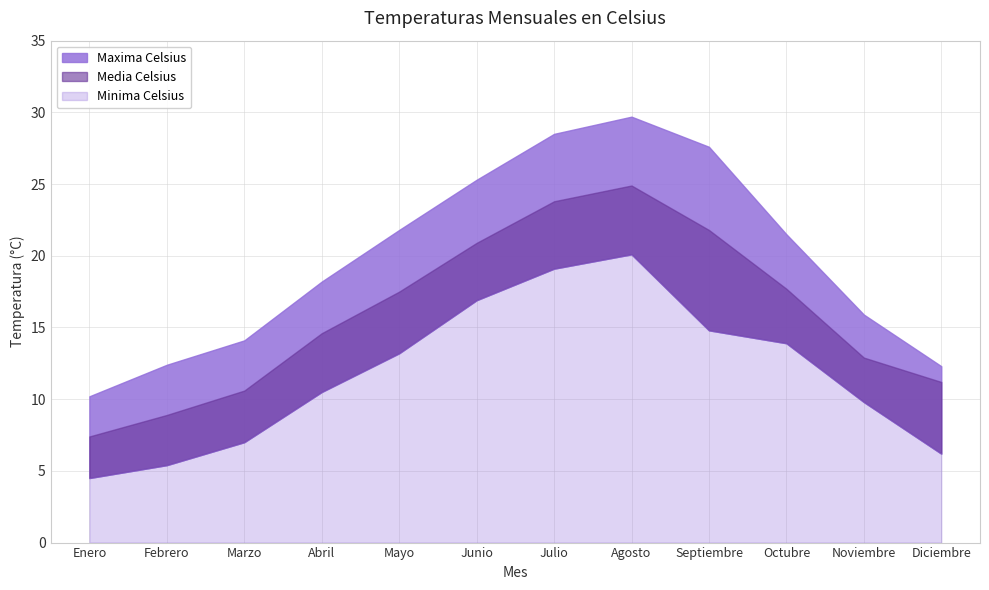

Where does the Minima Celsius series first go above 13?

Mayo